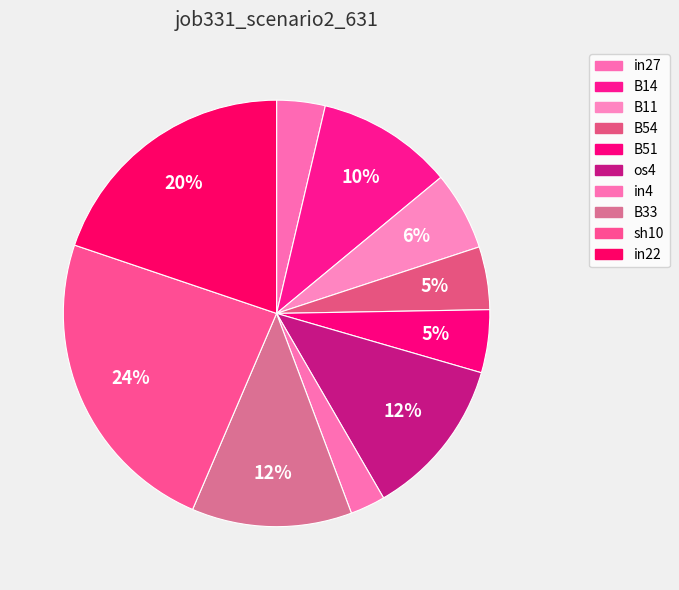

How many segments does this pie chart have?

10